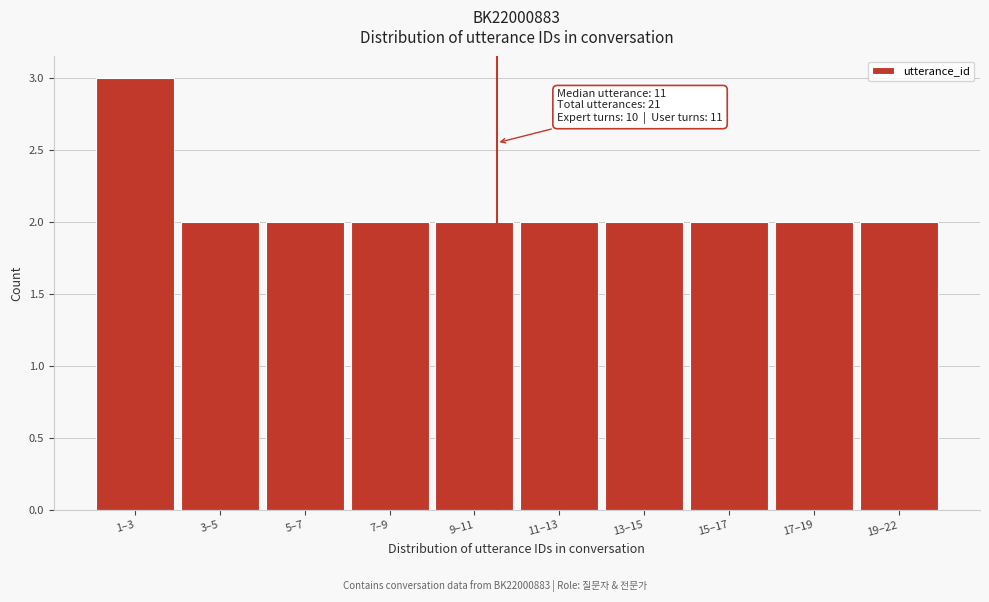

Reading left to right, transcribe all the data shown in this chart.

3	2	2	2	2	2	2	2	2	2